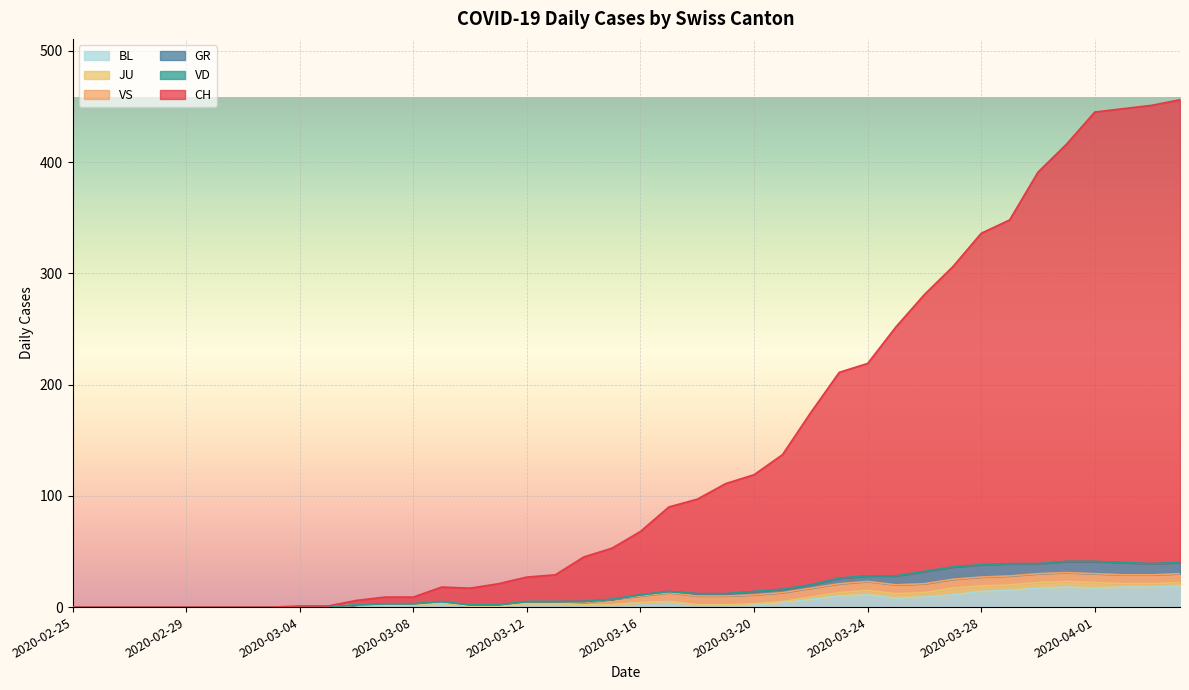

Between 2020-03-19 and 2020-03-22, which series saw the biggest shift?

CH